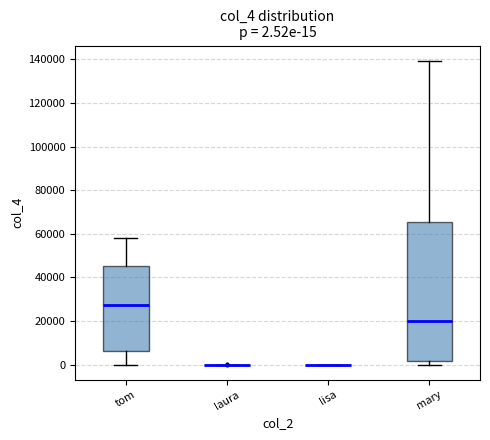

Which box is the tallest, from its lower edge to its upper edge?

mary